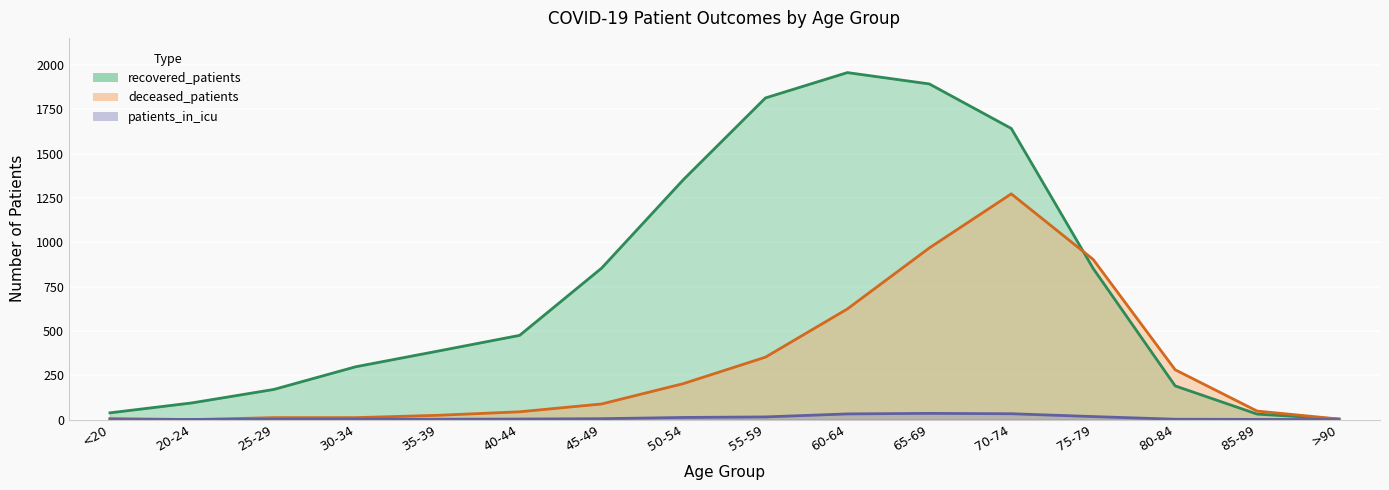

True or false: deceased_patients has more than 0 interior local peaks.

True